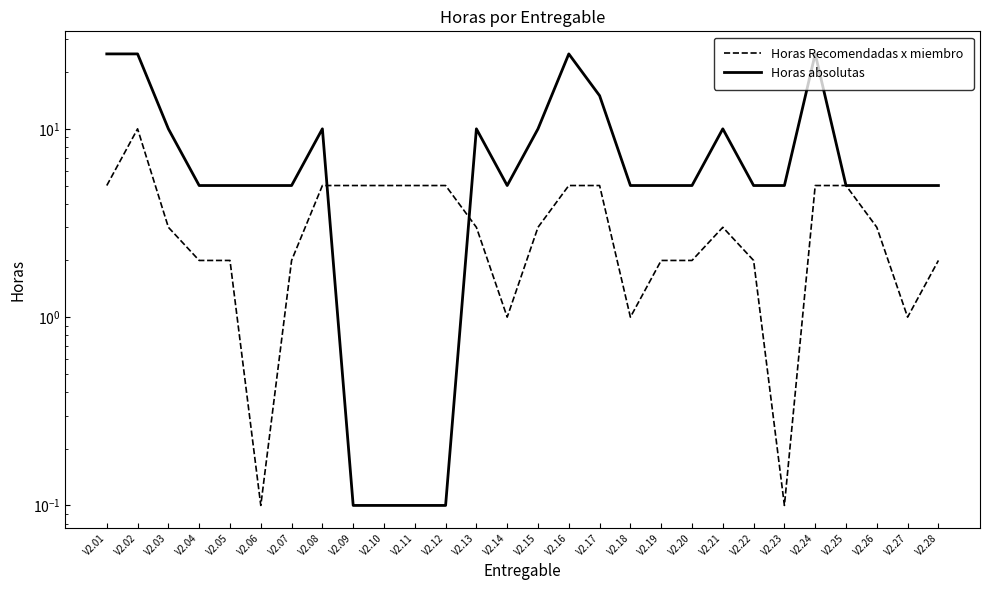

Which category has the lowest value in the Horas Recomendadas x miembro series?

V2.06